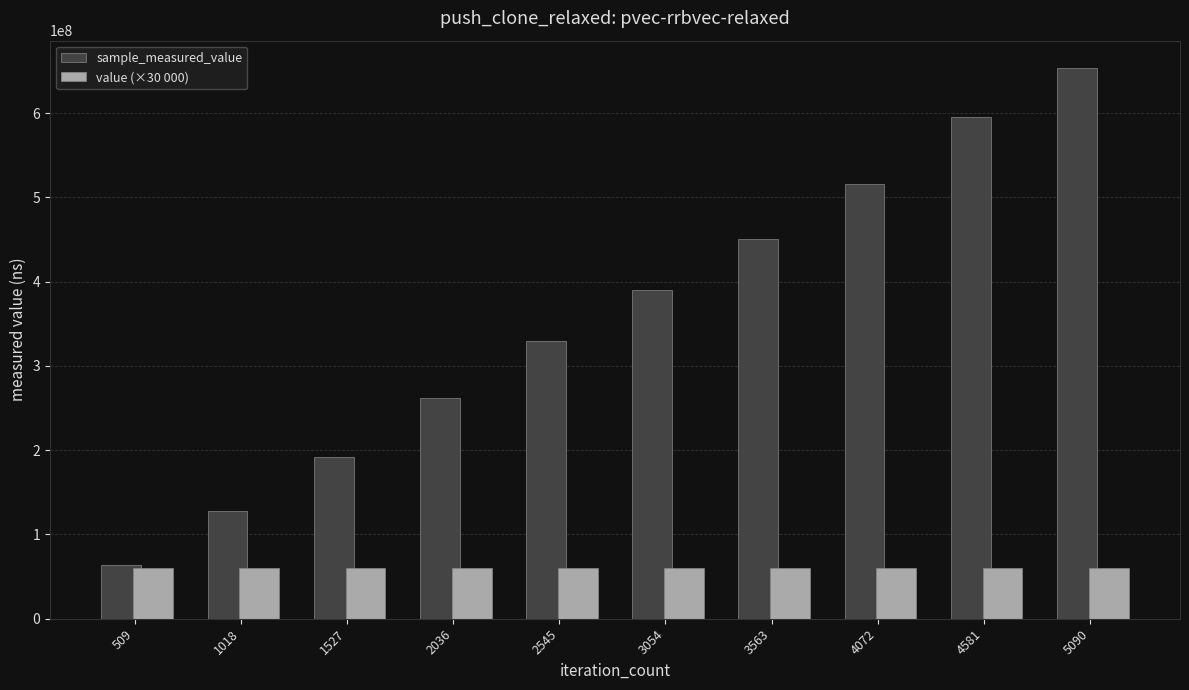

Between 1527 and 4581, which series saw the biggest shift?

sample_measured_value